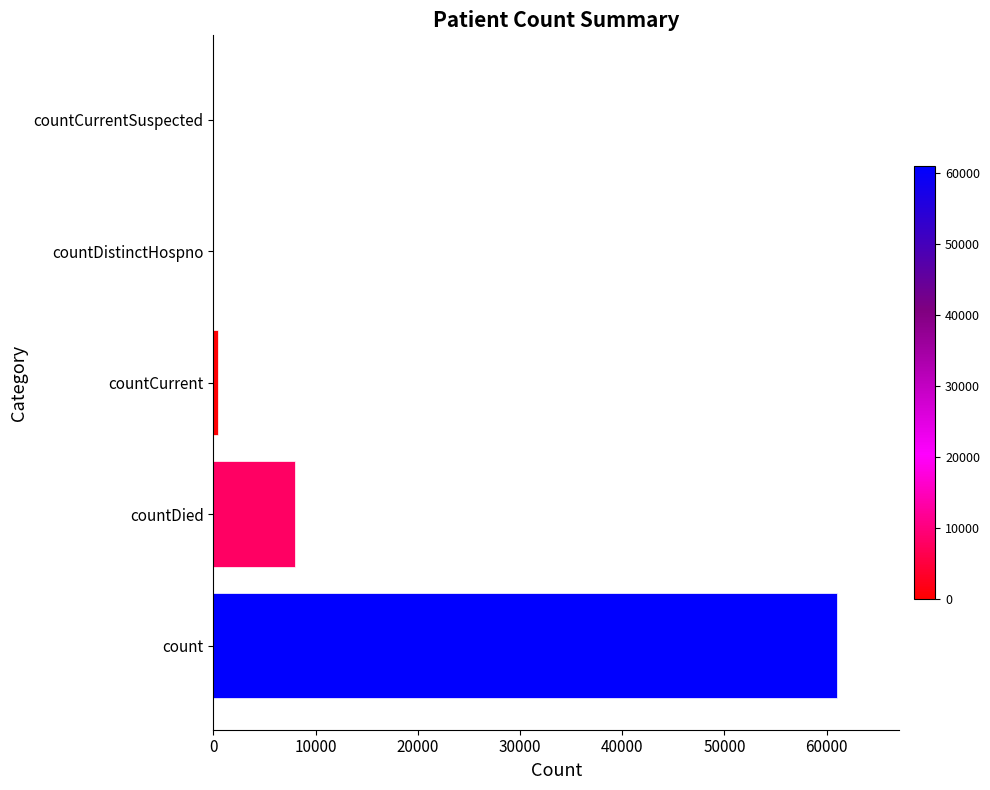

Between countDied and countDistinctHospno, which is larger?

countDied